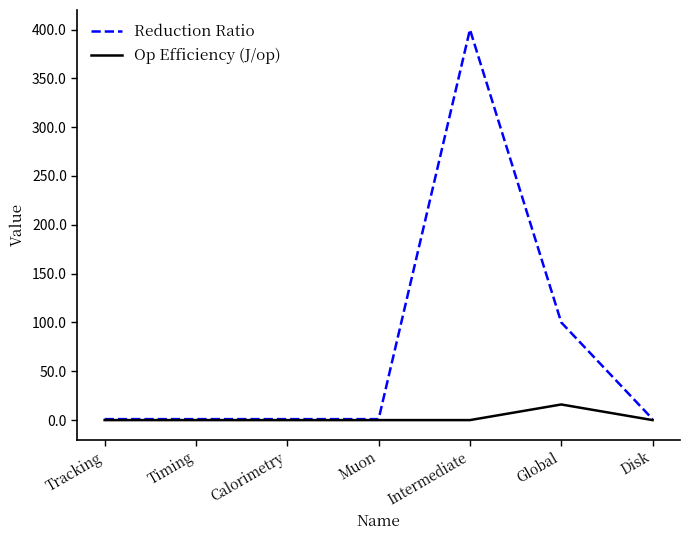

Which label corresponds to the largest value in the chart?

Intermediate